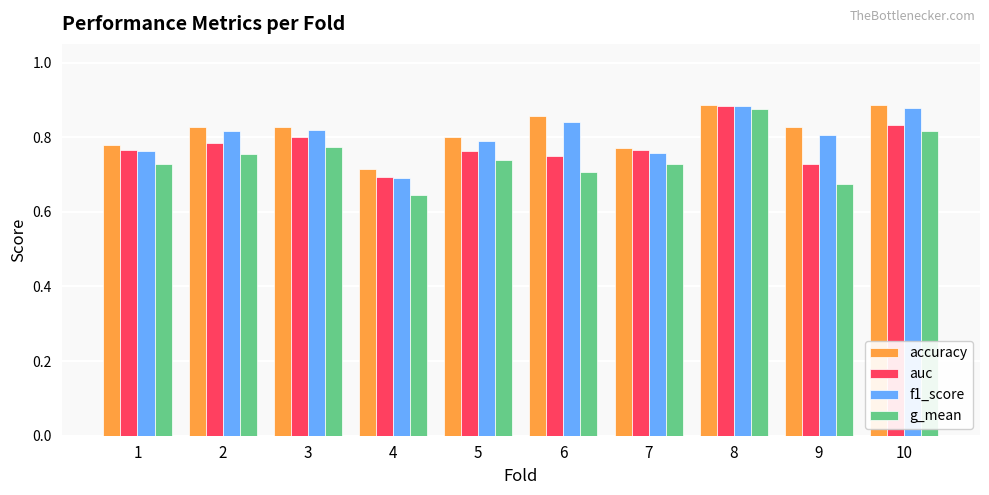

What is the sum of the f1_score values at 6 and 9?

1.6